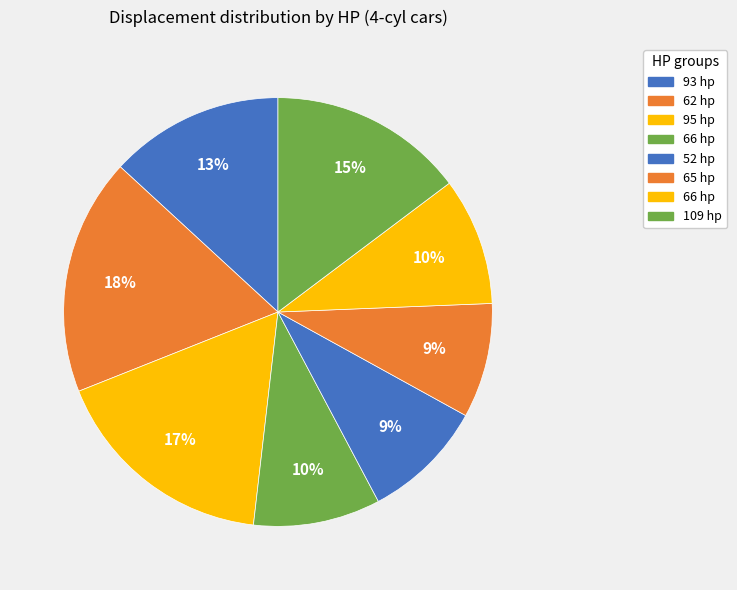

Count the number of slices in the pie.

8